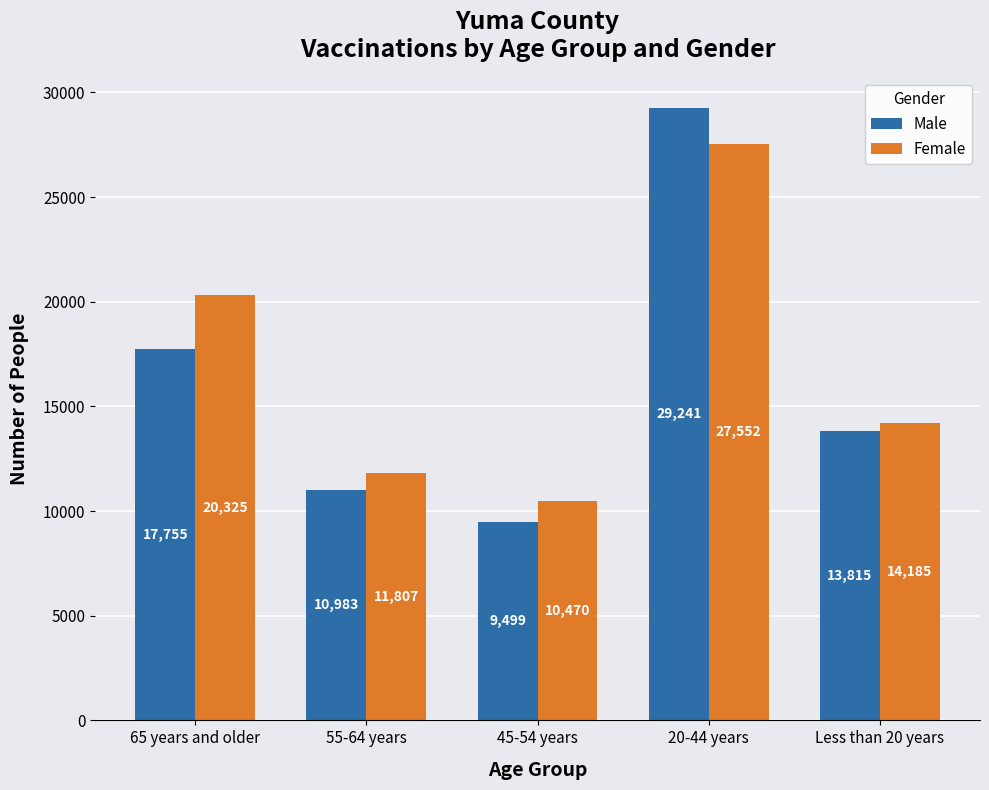

Which series has the largest total across all categories?

Female